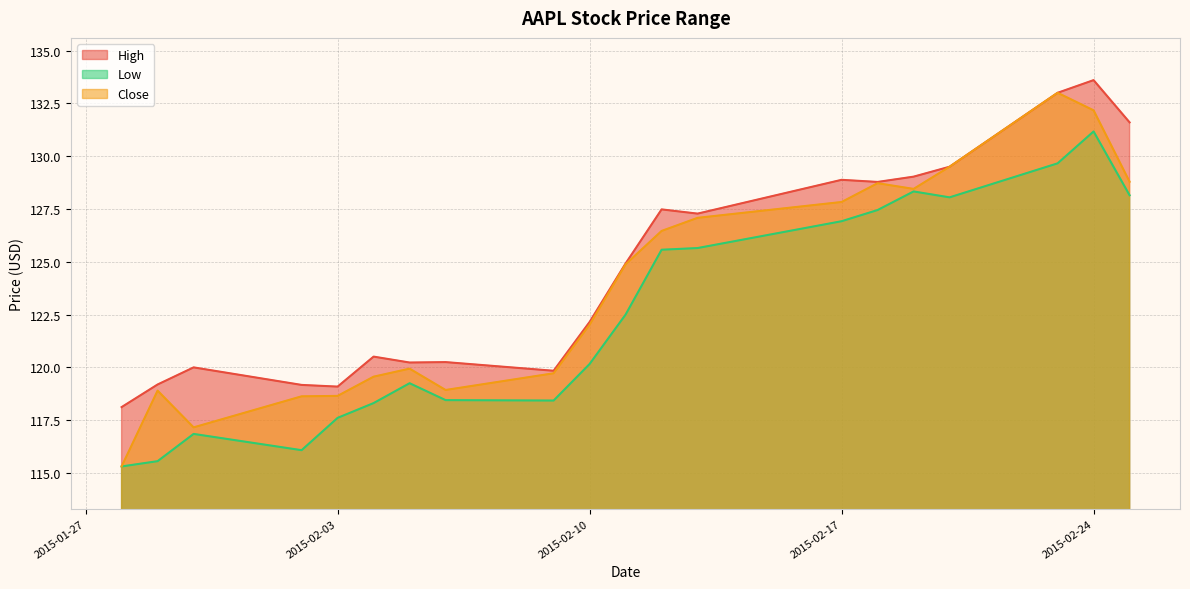

At which category does Close reach its first local peak?

2015-01-29